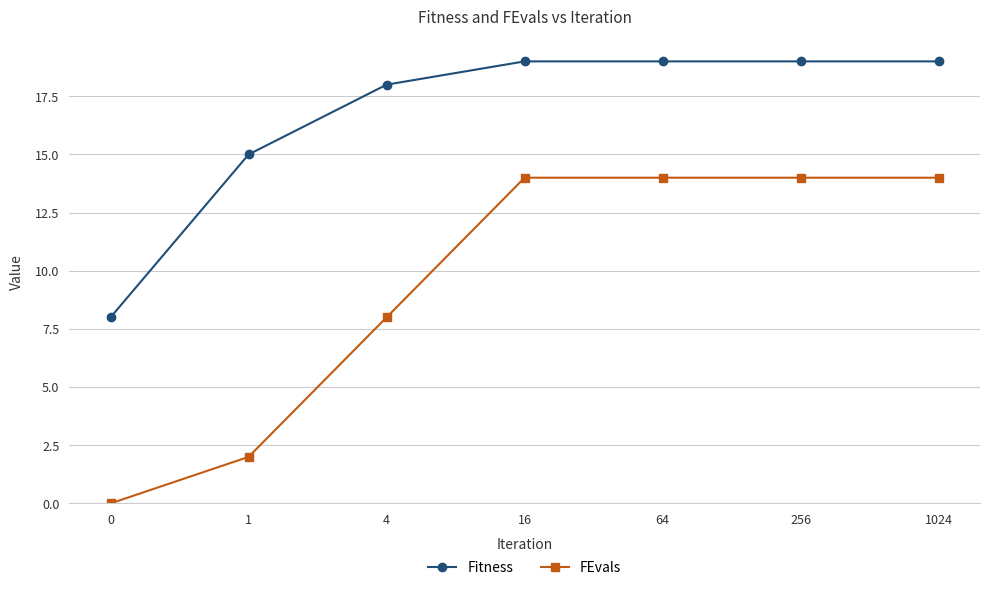

List the series in order of their overall mean, highest first.

Fitness, FEvals